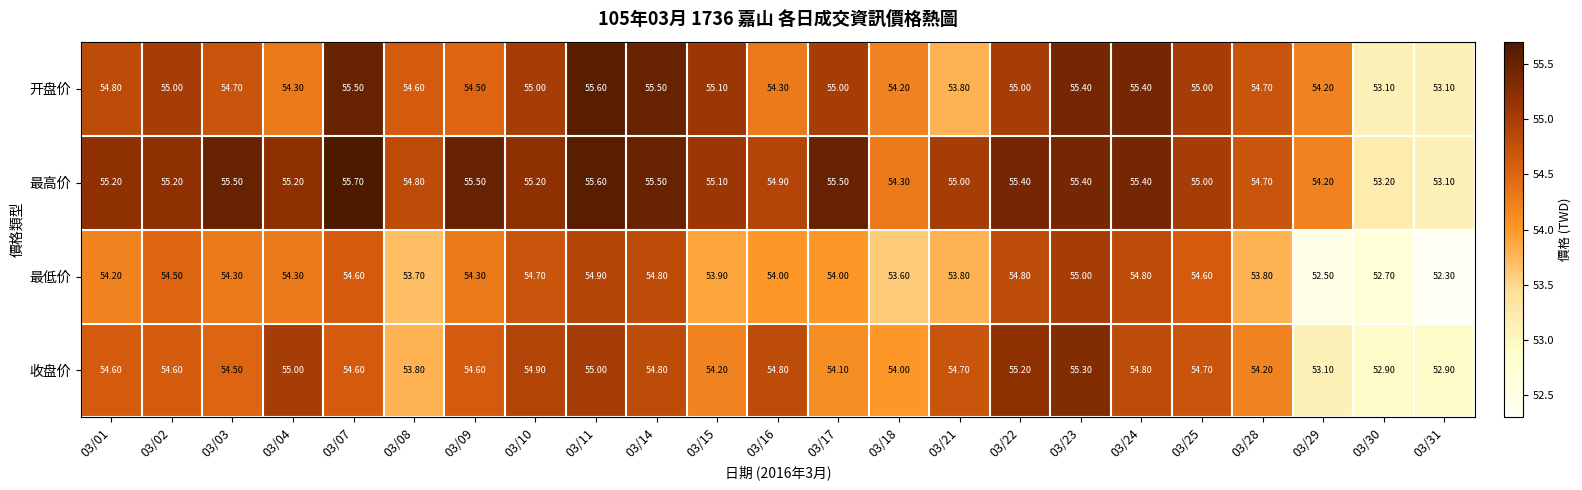

What is the difference between the second highest and minimum values in the 最高价 series?

2.5